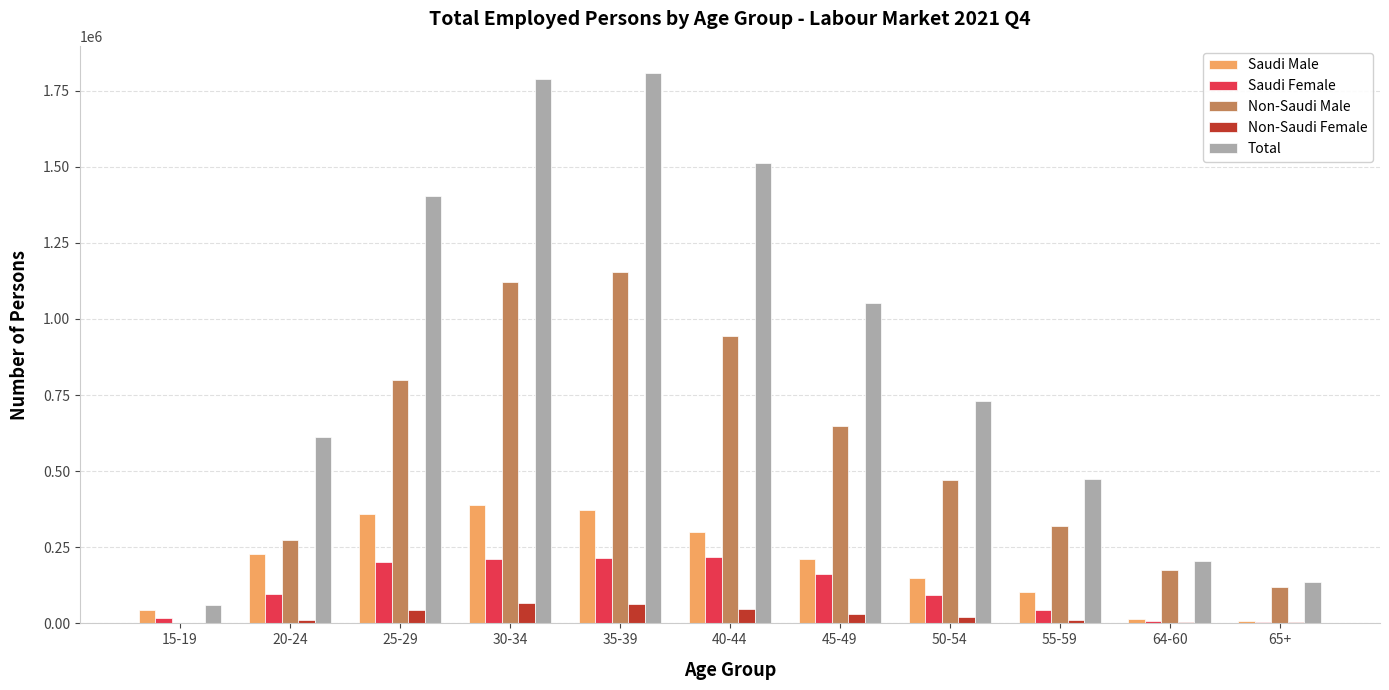

Is the value of Non-Saudi Female at 15-19 greater than the value of Saudi Male at 20-24?

No